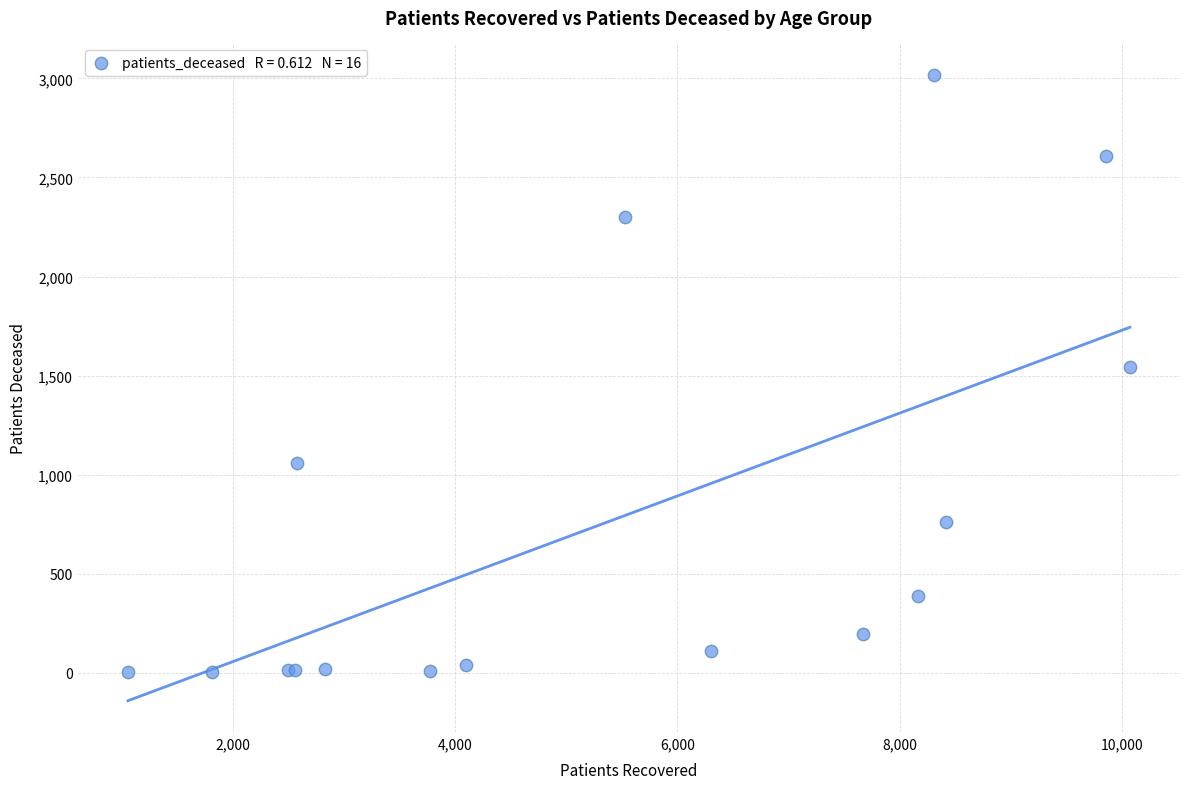

What Y value in the scatter plot is closest to 1510?

1545